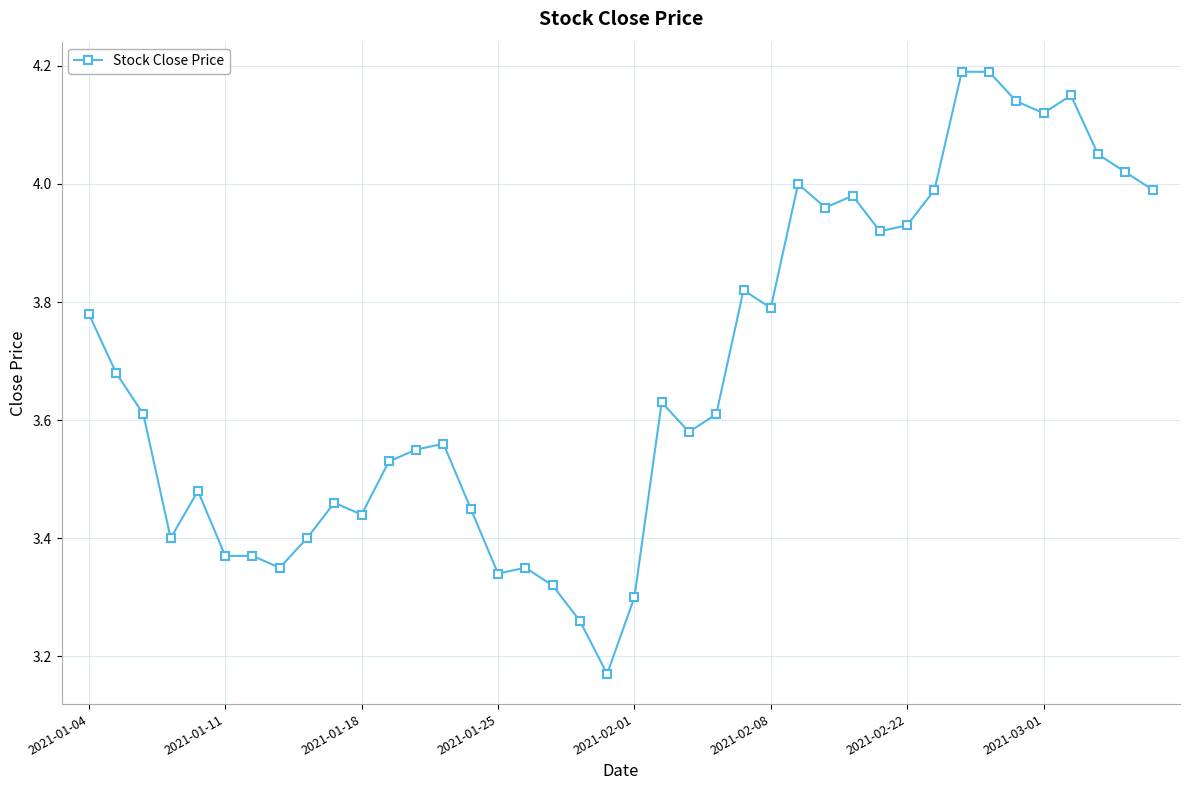

True or false: the data has more than 1 interior local peaks.

True